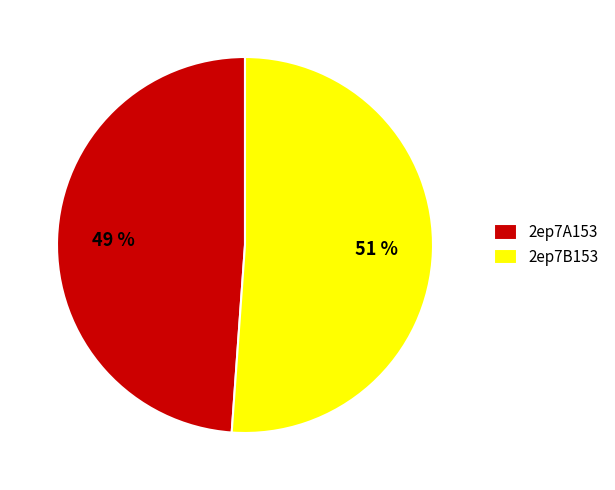

Is there a majority slice in this chart?

Yes